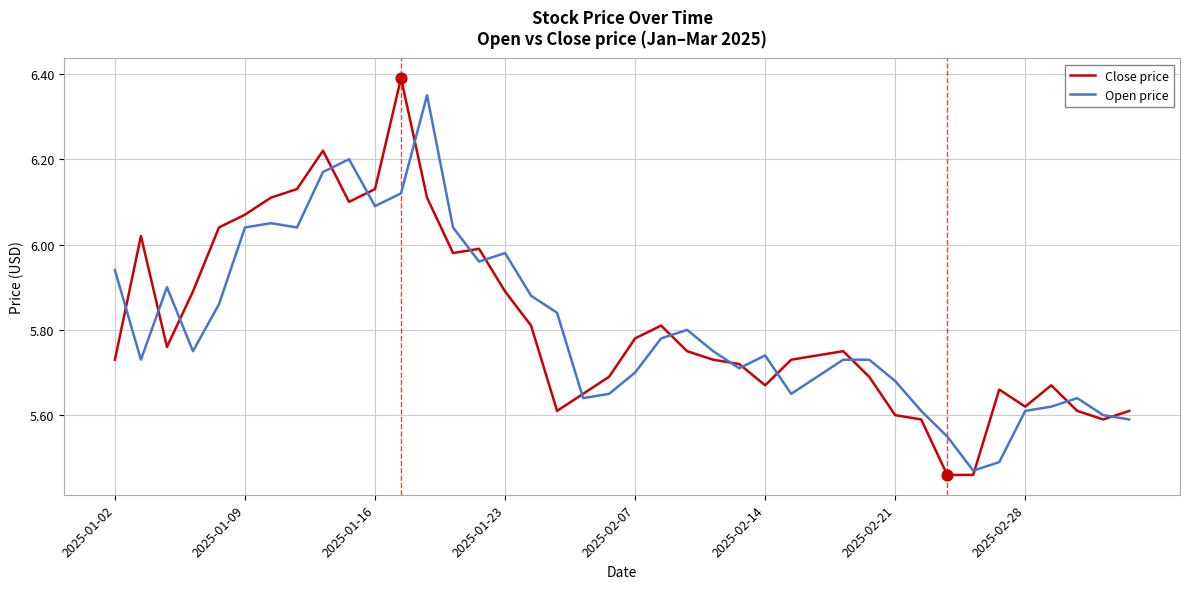

Is it true that Open price equals 3.7 at 2025-02-21?

False